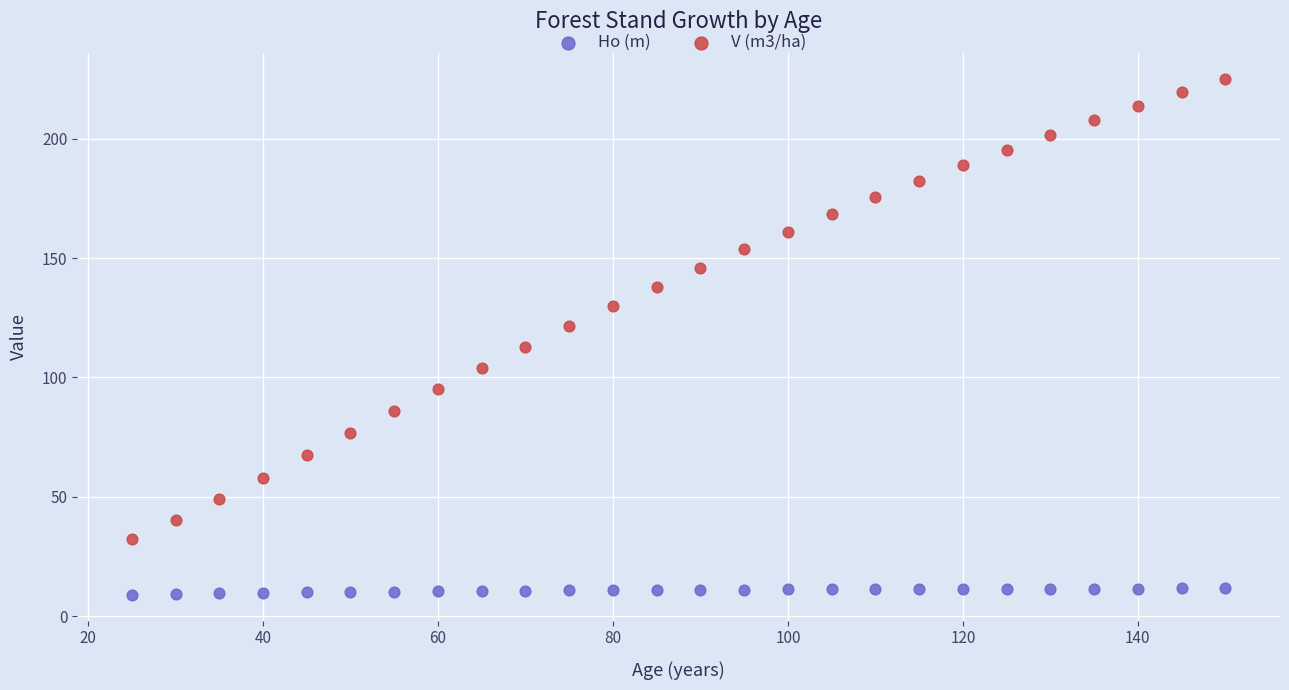

What are all the series names shown in the legend?

Ho (m), V (m3/ha)